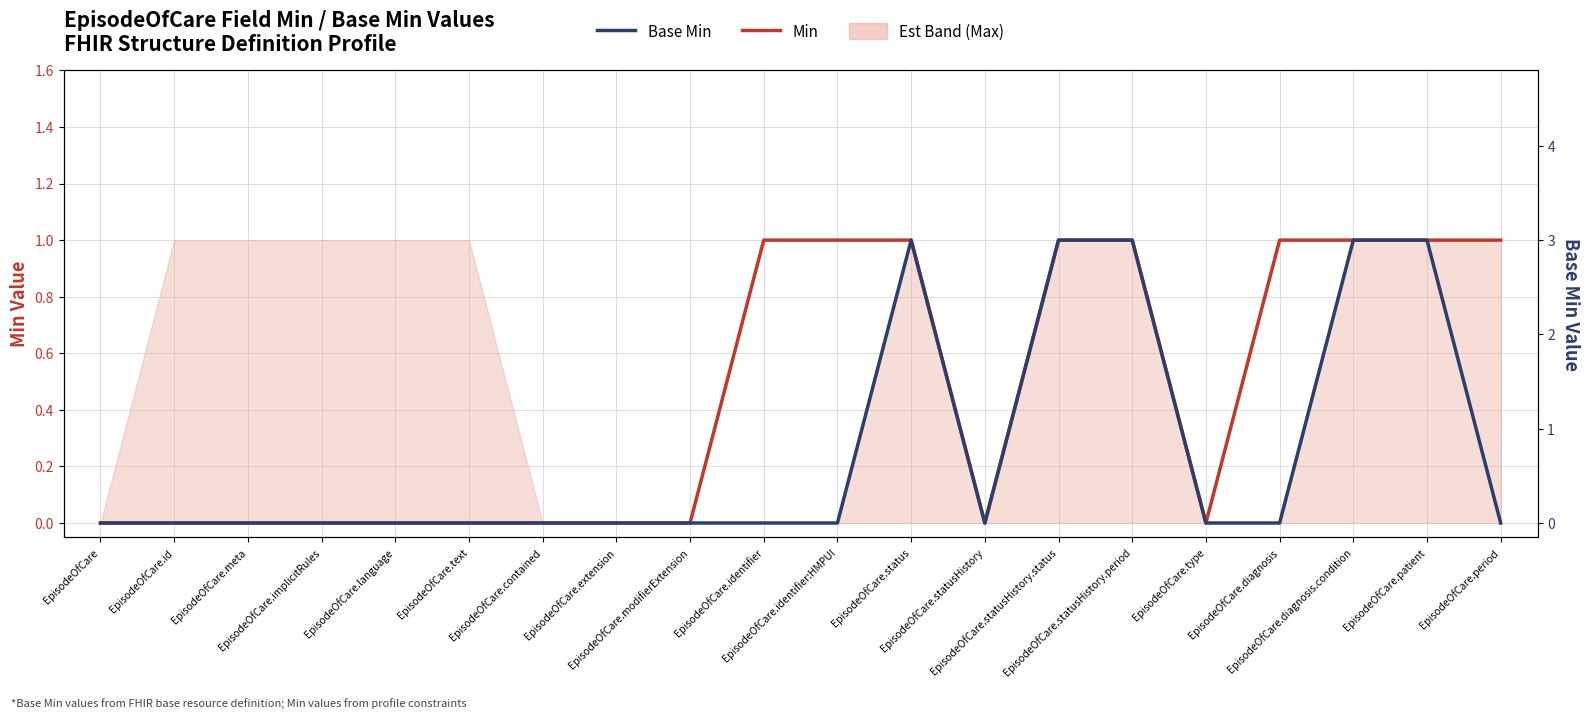

What is the difference between the Base Min values at EpisodeOfCare.implicitRules and EpisodeOfCare.diagnosis.condition?

3